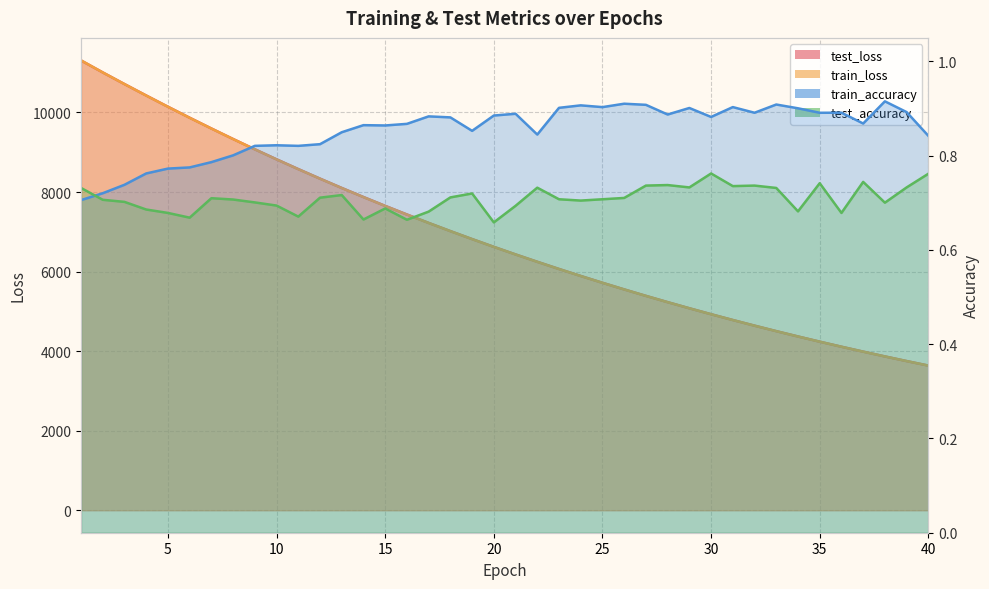

How many interior local valleys does the test_accuracy series have?

11